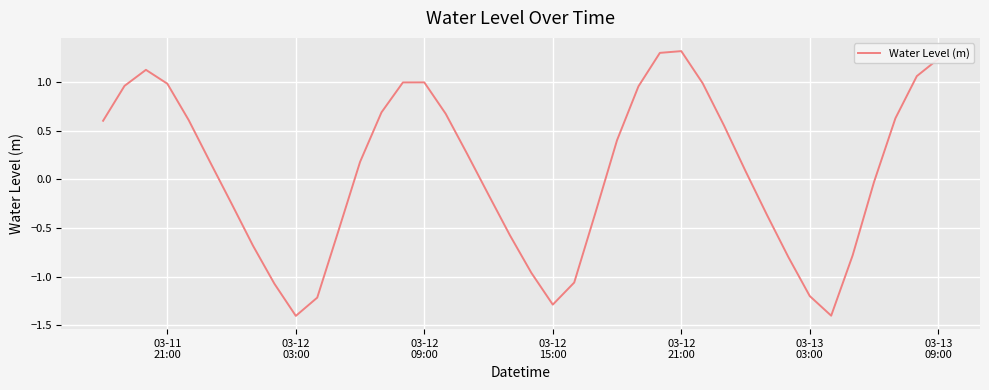

What is the difference between the maximum and minimum values?

2.7